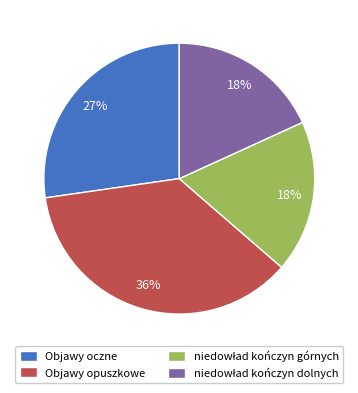

To the nearest percent, what is the average slice percentage?

25%